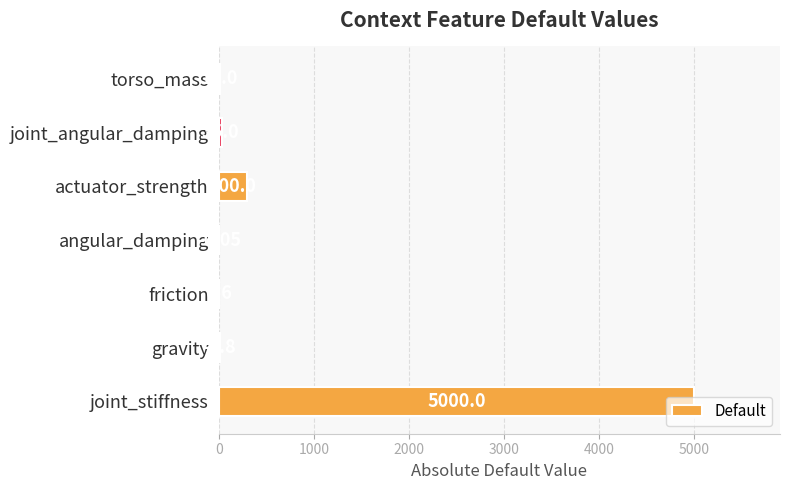

What is the sum of the values at angular_damping and friction?

0.7